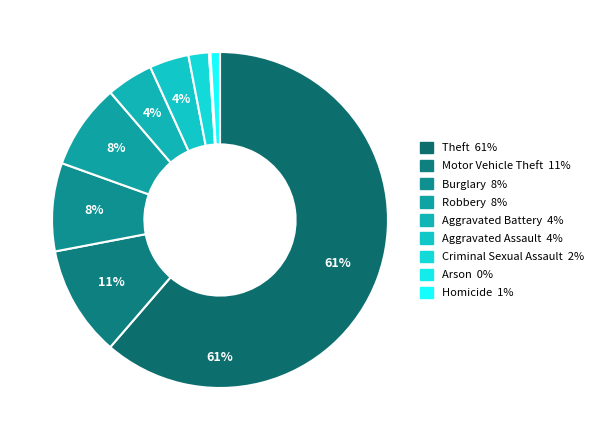

Rank the categories by value from lowest to highest.

Arson, Homicide, Criminal Sexual Assault, Aggravated Assault, Aggravated Battery, Robbery, Burglary, Motor Vehicle Theft, Theft